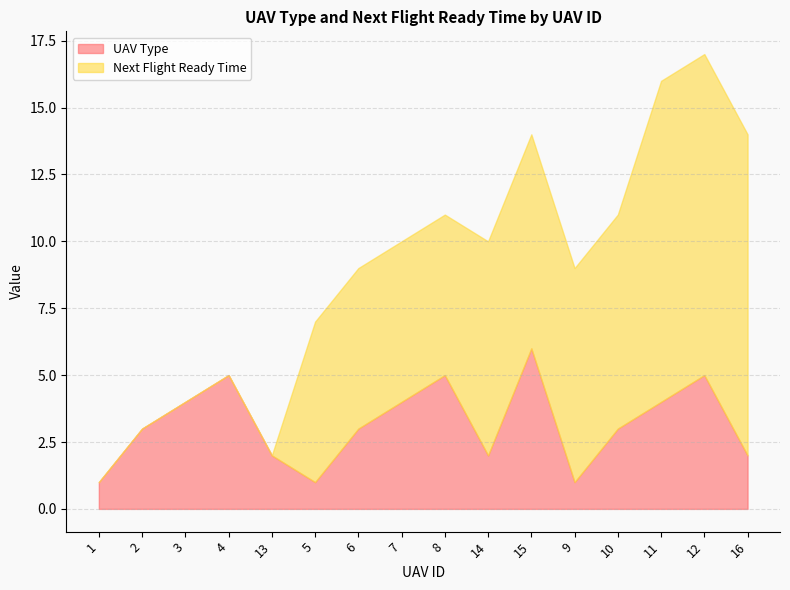

True or false: Next Flight Ready Time has a value of 3 at 16.

False